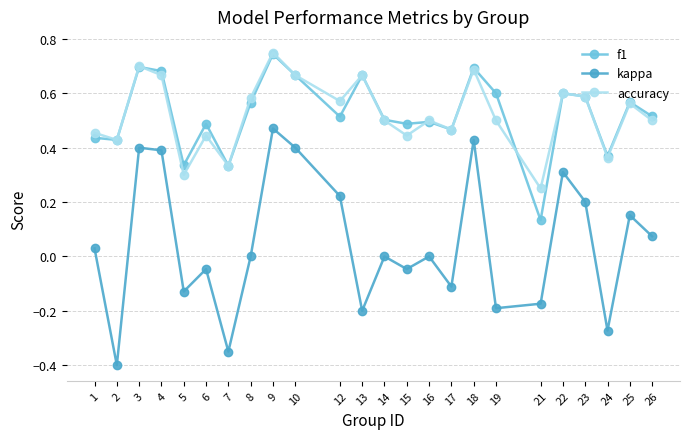

True or false: f1 has a value of 0.7 at 18.

True